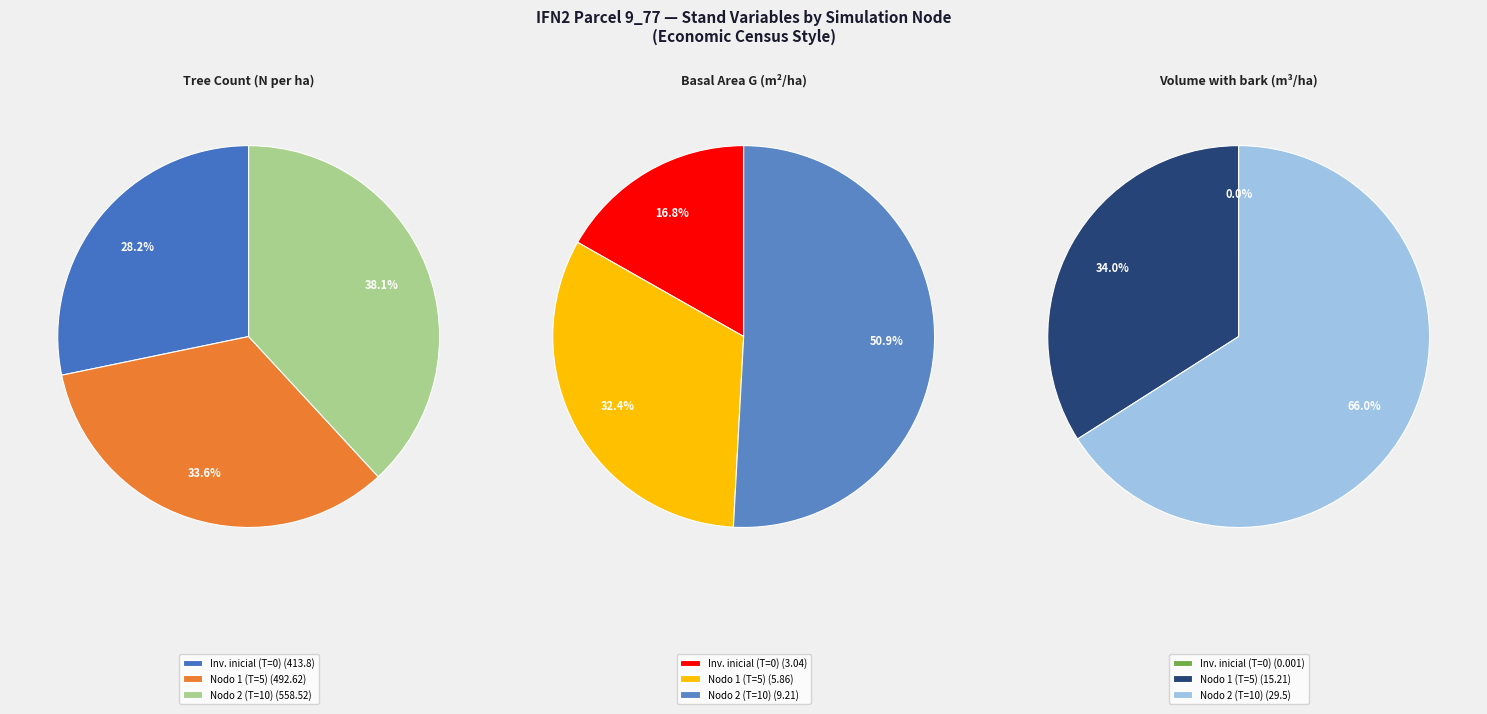

Combined, what portion of the pie is Nodo 1 - T=5 and Inventario inicial (T=0)?

61.9%